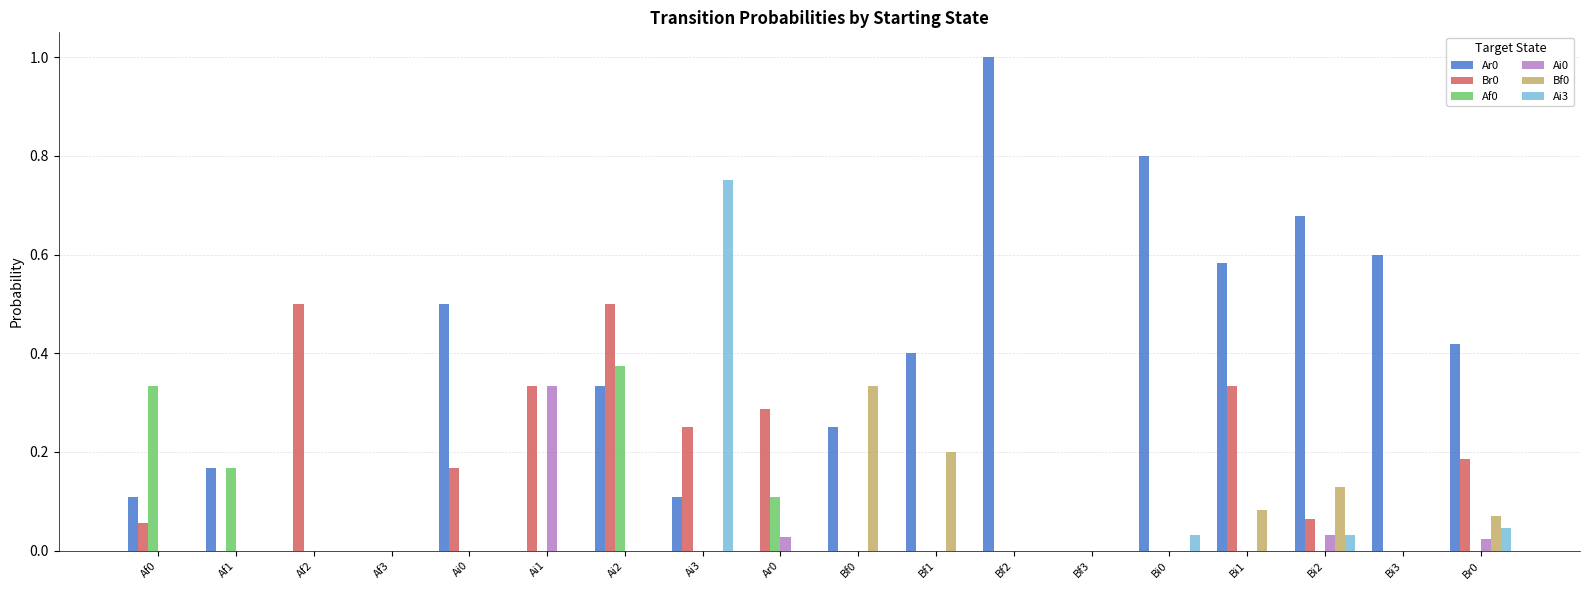

The value of Ar0 at Br0 is 0.4. True or false?

True